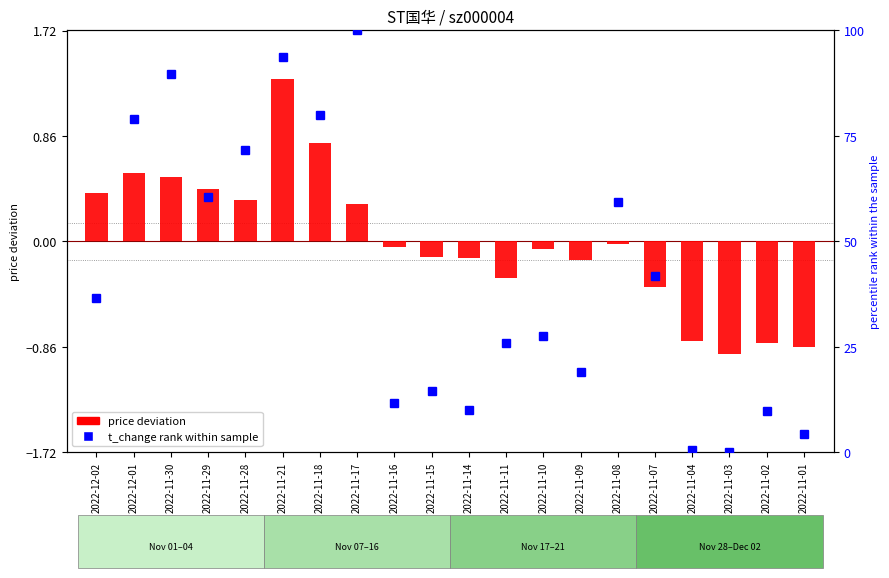

Which category has the lowest value in the t_change rank series?

2022-11-03